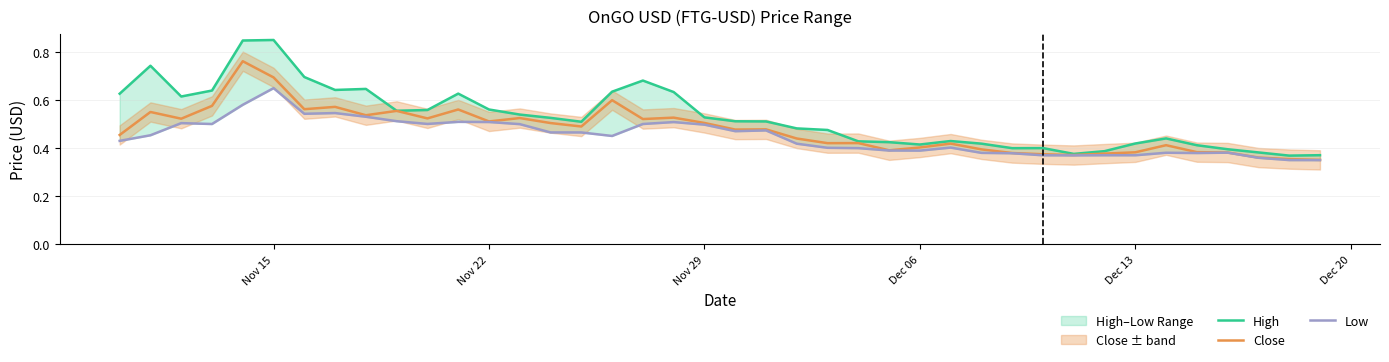

Reading left to right, what are all the values shown in this chart?

High: 0.6	0.7	0.6	0.6	0.8	0.8	0.7	0.6	0.6	0.6	0.6	0.6	0.6	0.5	0.5	0.5	0.6	0.7	0.6	0.5	0.5	0.5	0.5	0.5	0.4	0.4	0.4	0.4	0.4	0.4	0.4	0.4	0.4	0.4	0.4	0.4	0.4	0.4	0.4	0.4
Close: 0.5	0.6	0.5	0.6	0.8	0.7	0.6	0.6	0.5	0.6	0.5	0.6	0.5	0.5	0.5	0.5	0.6	0.5	0.5	0.5	0.5	0.5	0.4	0.4	0.4	0.4	0.4	0.4	0.4	0.4	0.4	0.4	0.4	0.4	0.4	0.4	0.4	0.4	0.4	0.4
Low: 0.4	0.5	0.5	0.5	0.6	0.6	0.5	0.5	0.5	0.5	0.5	0.5	0.5	0.5	0.5	0.5	0.5	0.5	0.5	0.5	0.5	0.5	0.4	0.4	0.4	0.4	0.4	0.4	0.4	0.4	0.4	0.4	0.4	0.4	0.4	0.4	0.4	0.4	0.4	0.4